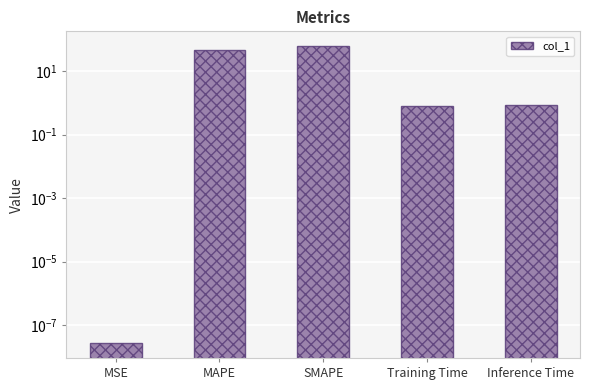

Which category has the highest value across all series?

SMAPE